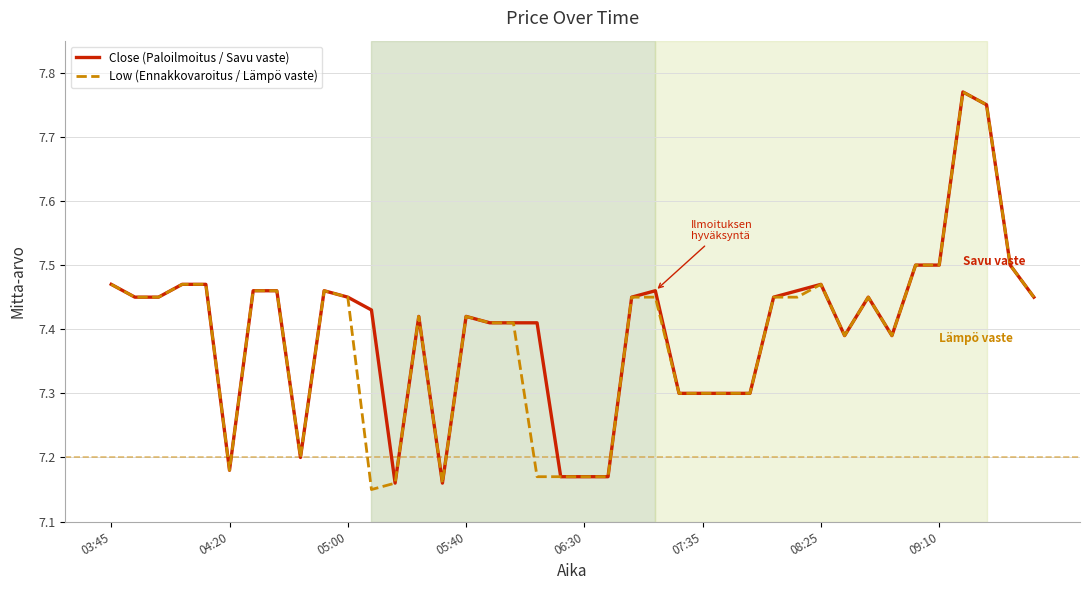

True or false: Low (Ennakkovaroitus / Lämpö vaste) has a value of 10.2 at 05:00.

False